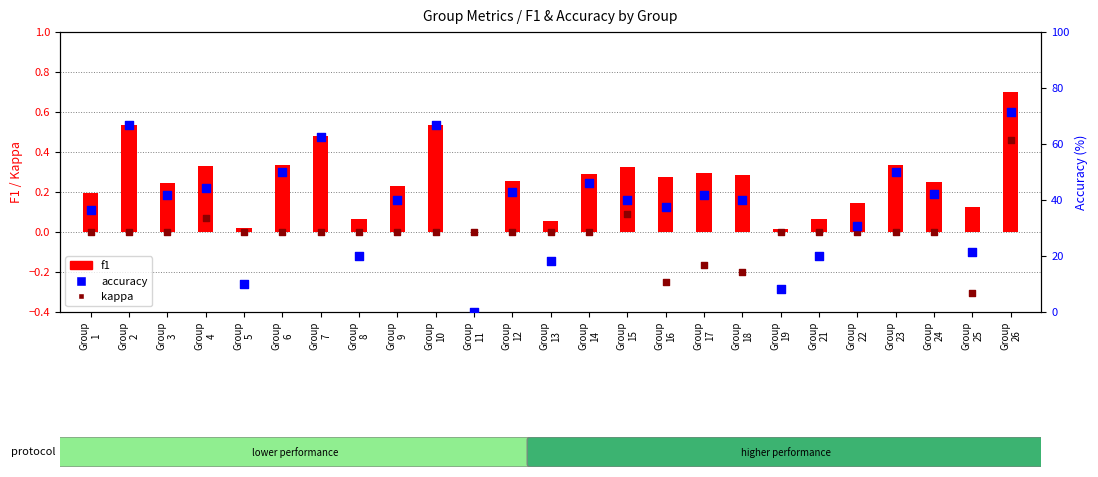

Is the value of f1 at Group
11 greater than the value of kappa at Group
22?

No